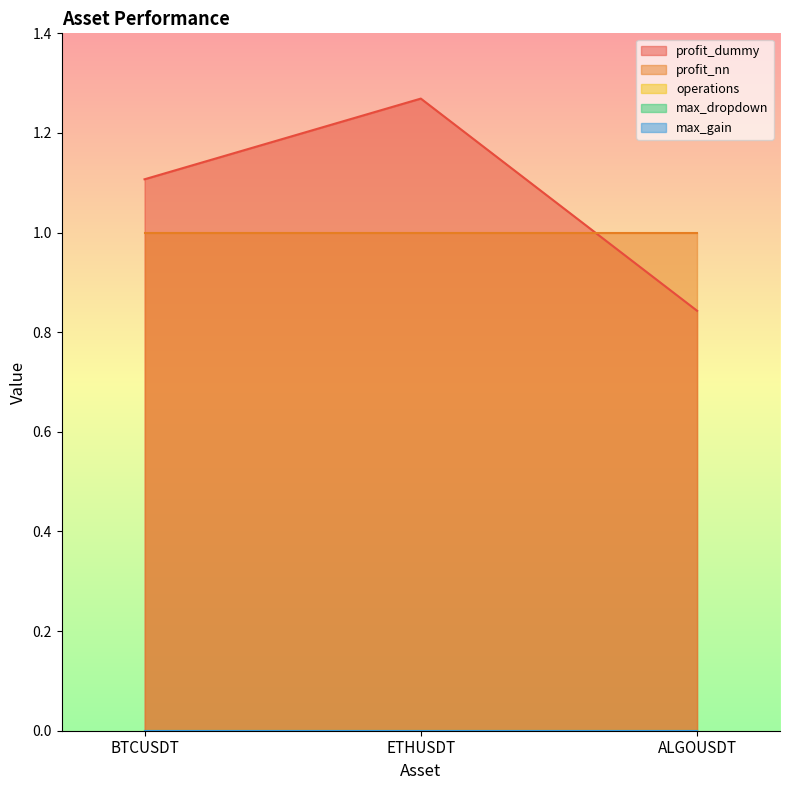

What position from the left is ETHUSDT?

2